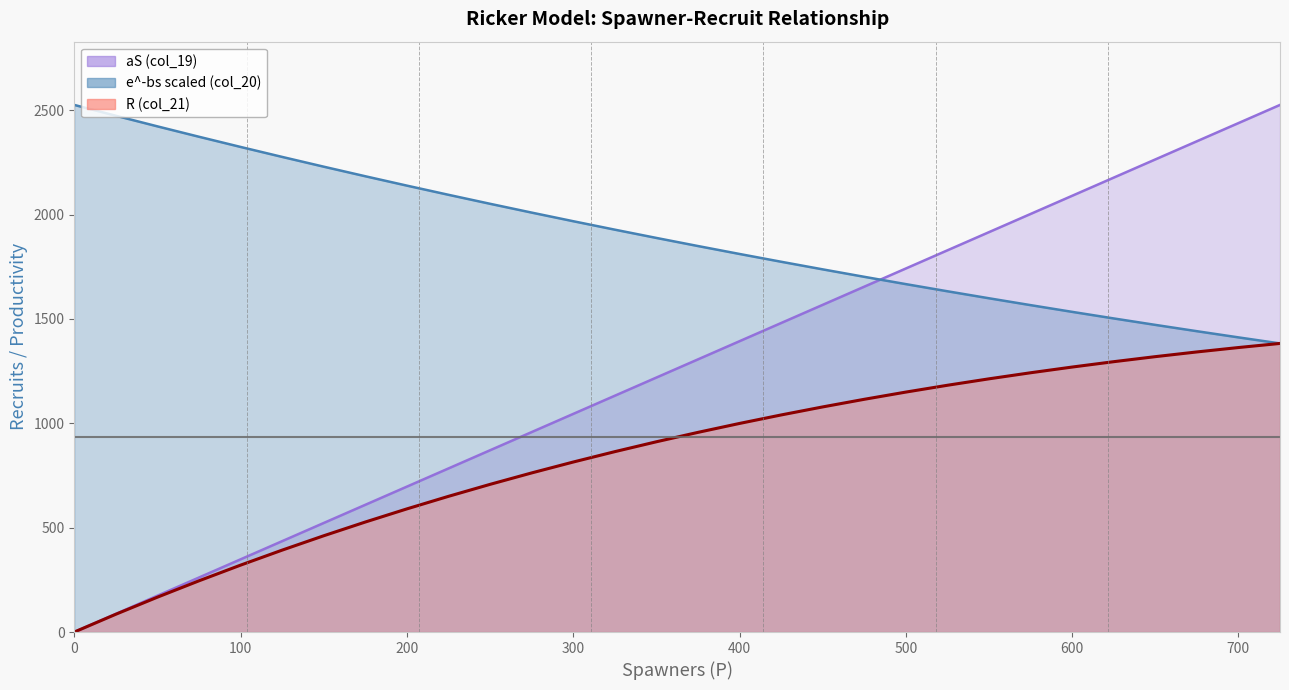

How many lines are shown in the chart?

3